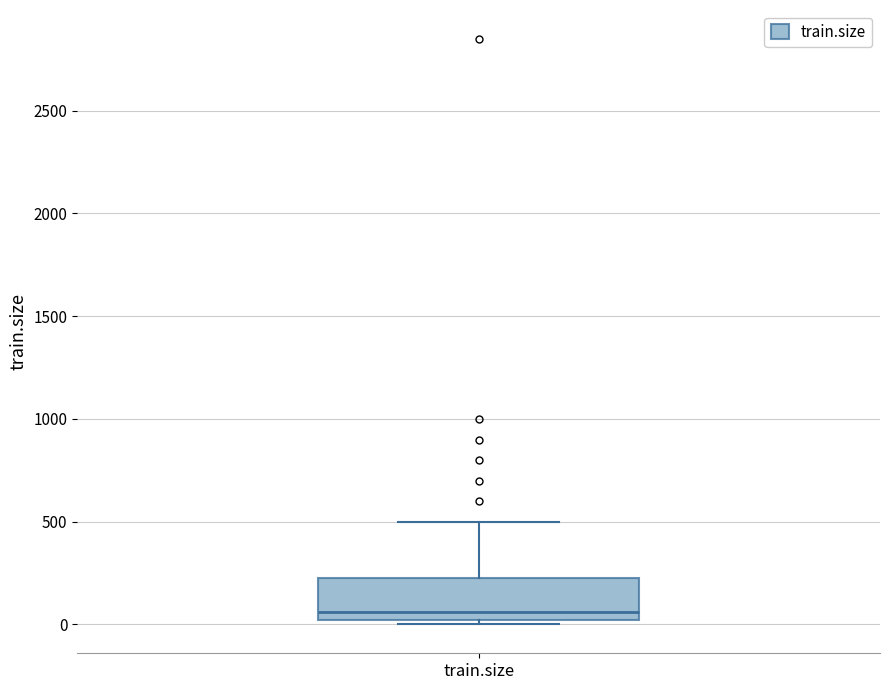

Where is the upper edge of the box for train.size on the y-axis? The values are not printed on the chart, so give them approximately, as read against the axis.

250